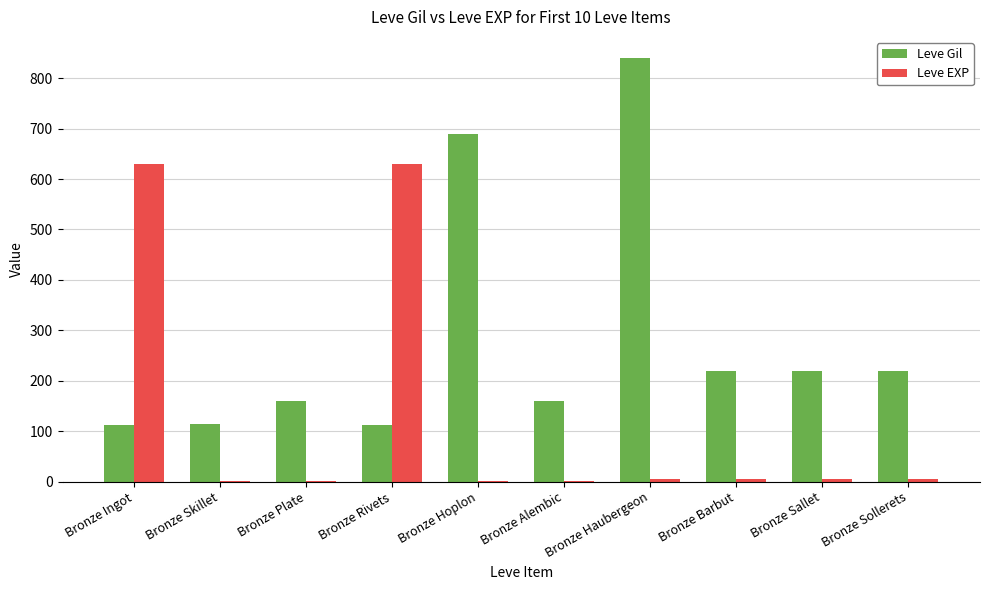

Is it true that Leve Gil equals 840 at Bronze Haubergeon?

True